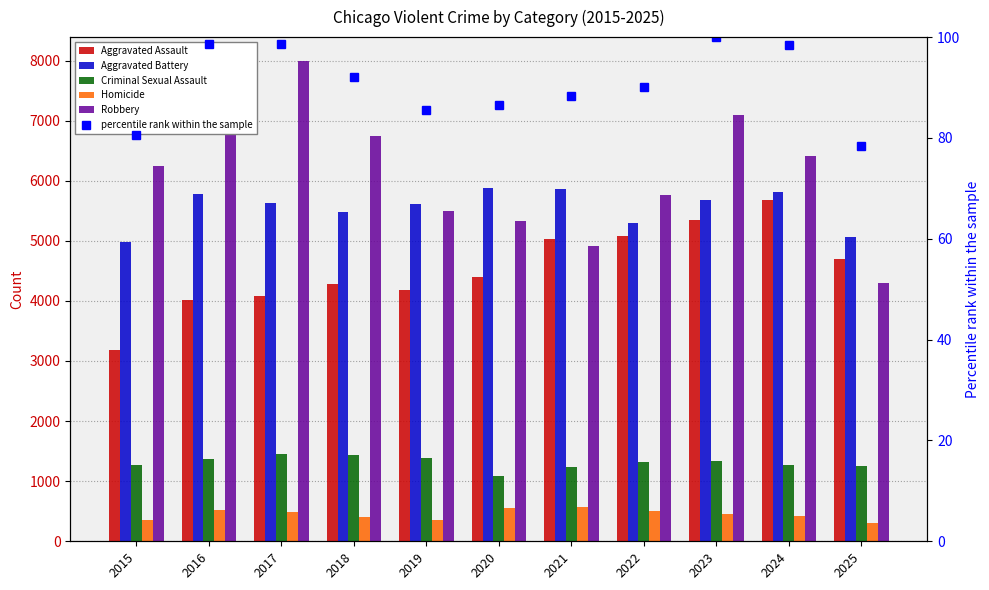

At how many categories does at least one series exceed 2588?

11